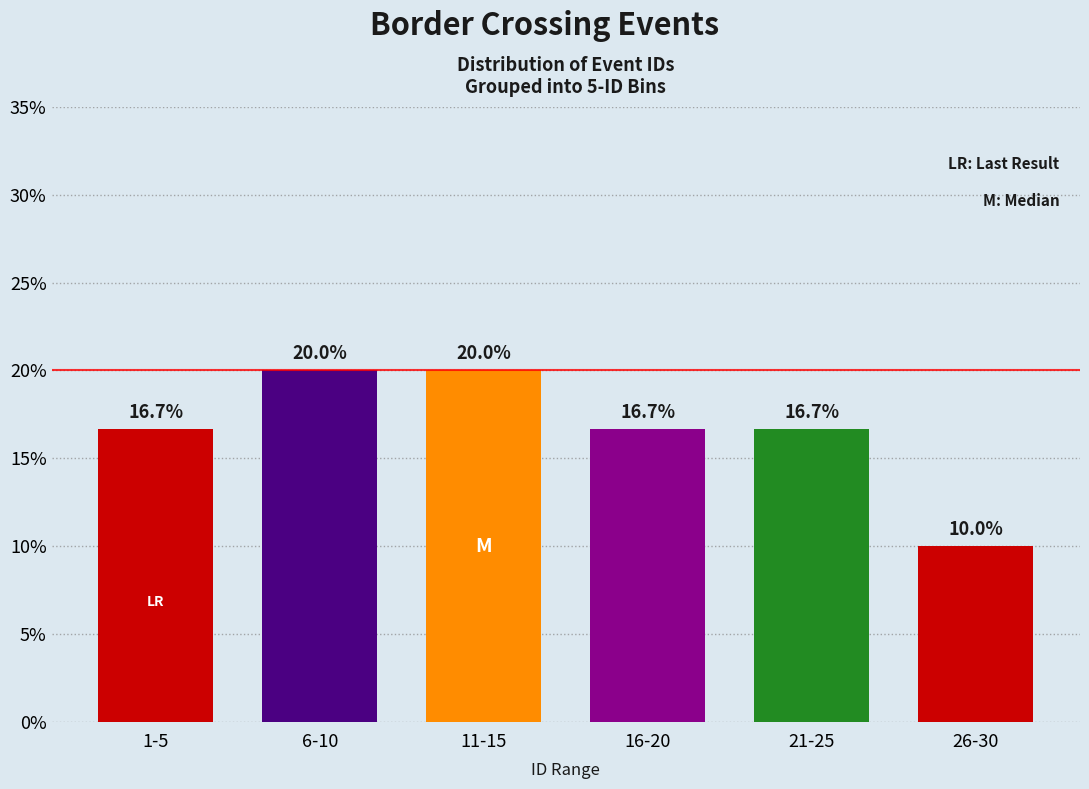

Reading left to right, list all the values displayed in this chart.

16.7	20.0	20.0	16.7	16.7	10.0